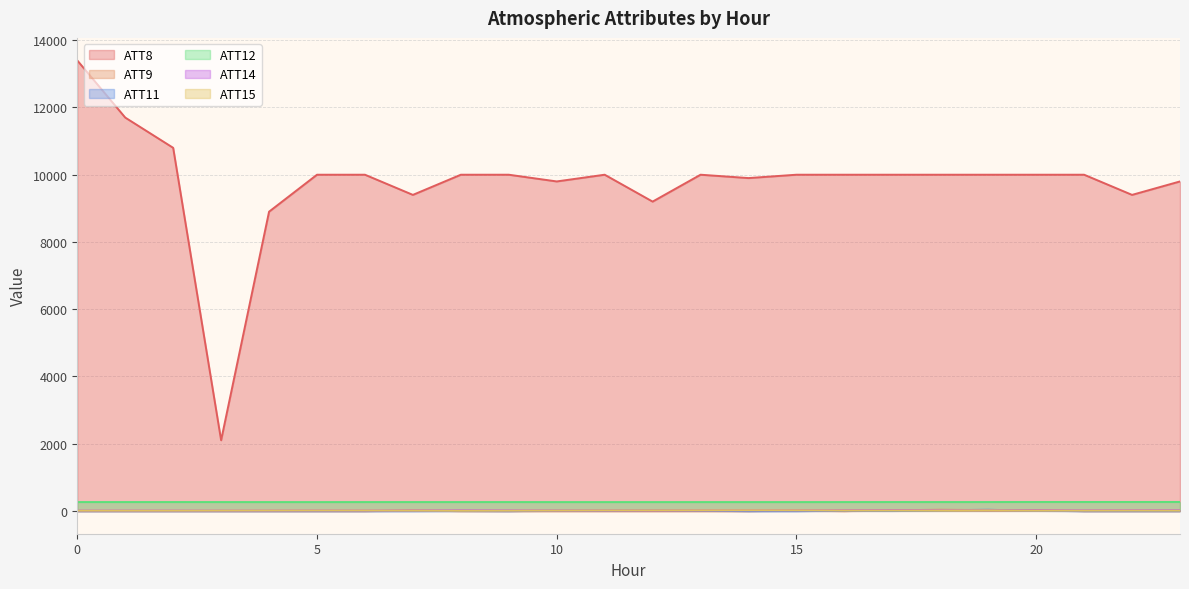

What is the highest value of the ATT12 series?

264.3